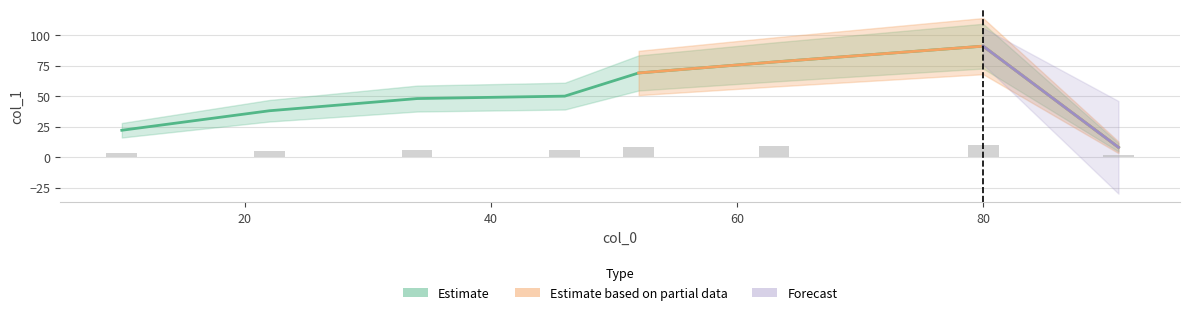

The value at 22 is 56. True or false?

False